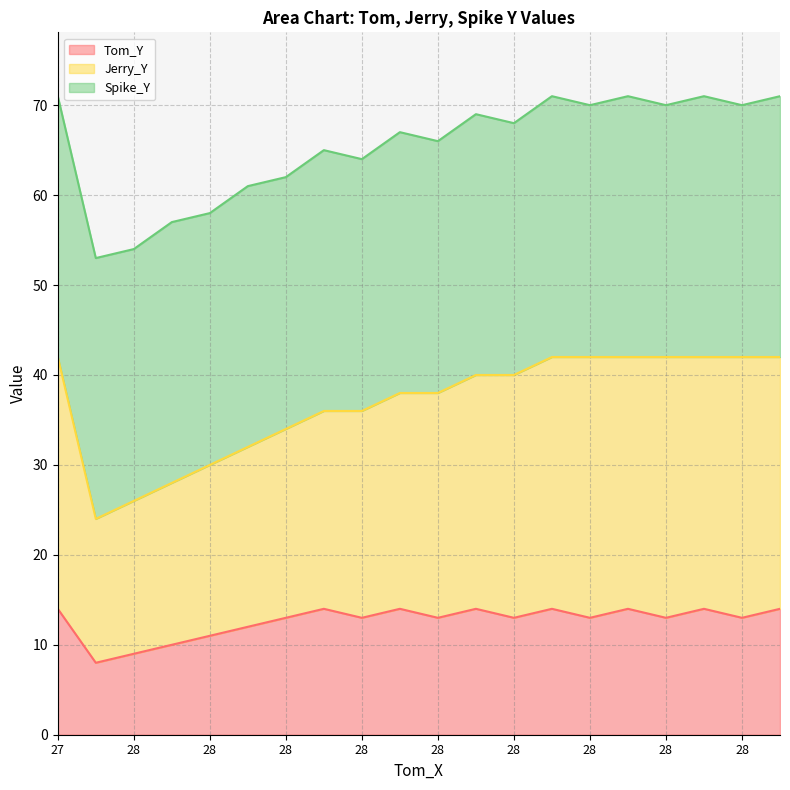

Is the value of Tom_Y at 28 greater than the value of Jerry_Y at 28?

No